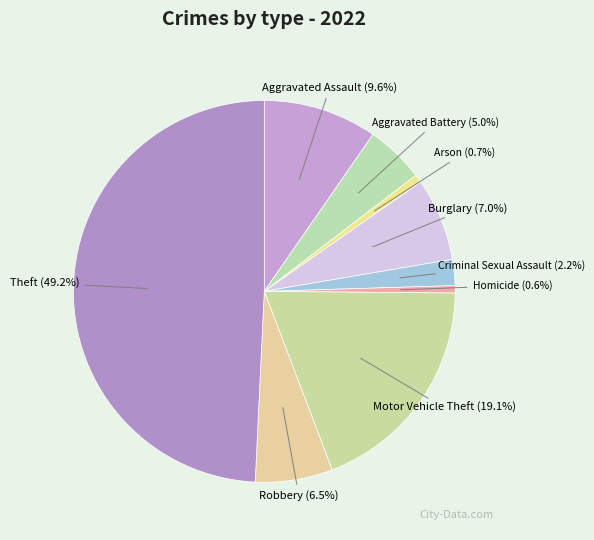

Is the sum of Burglary and Theft greater than half?

Yes